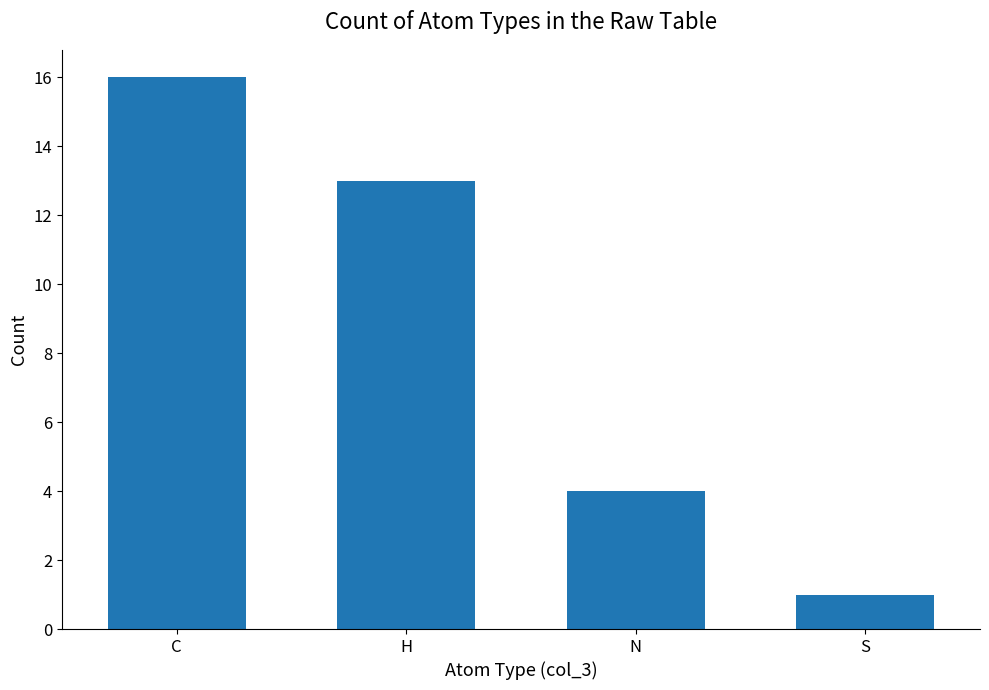

The value at C is 16. True or false?

True